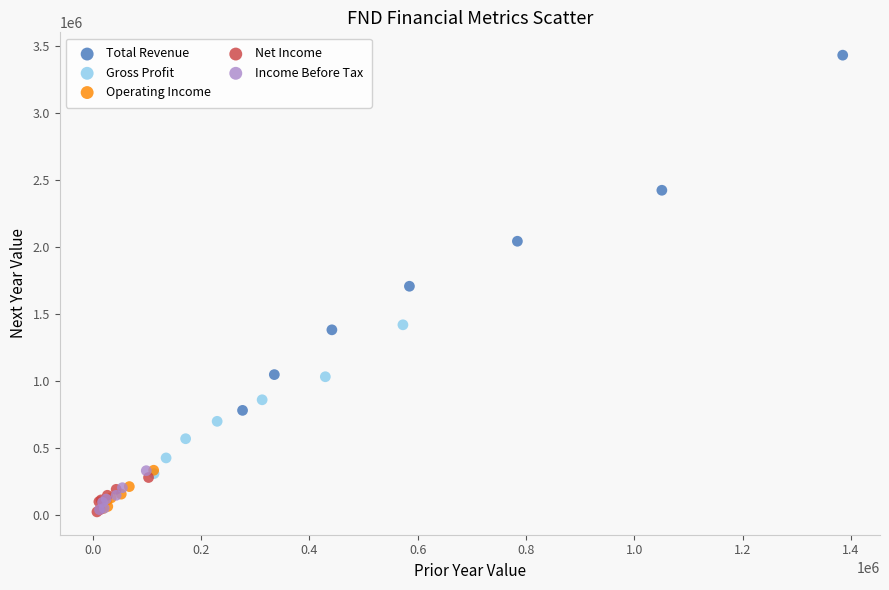

Which series has the largest Y range (max minus min)?

Total Revenue